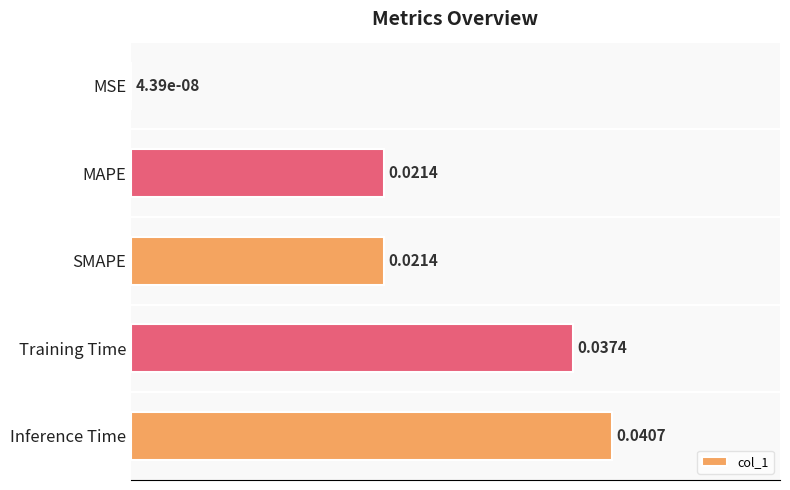

Where is the data nearest to the value 0?

MSE